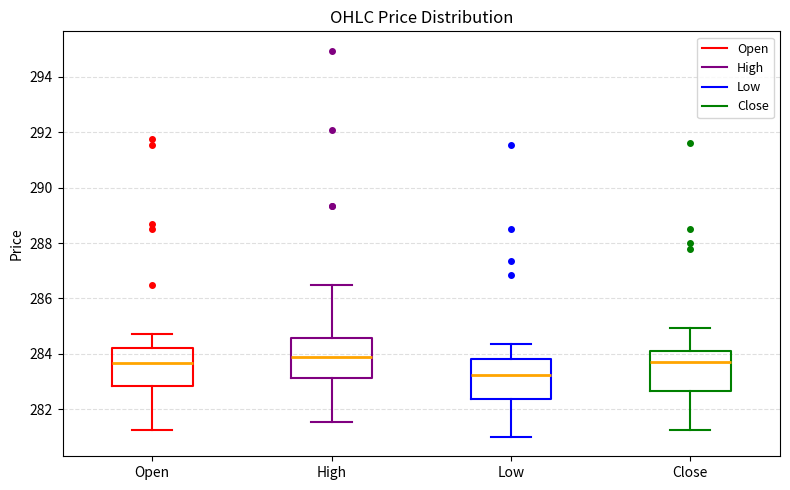

Reading left to right, transcribe this box plot: for each box, give where its median line is, the range the box spans, and where its two whiskers end, as read against the y-axis. The values are not printed on the chart, so give them approximately, as read against the axis.

Open: median 283.6, box 282.8 to 284.2, whiskers 281.2 to 284.8
High: median 284.0, box 283.2 to 284.6, whiskers 281.6 to 286.6
Low: median 283.2, box 282.4 to 283.8, whiskers 281.0 to 284.4
Close: median 283.8, box 282.6 to 284.2, whiskers 281.2 to 285.0